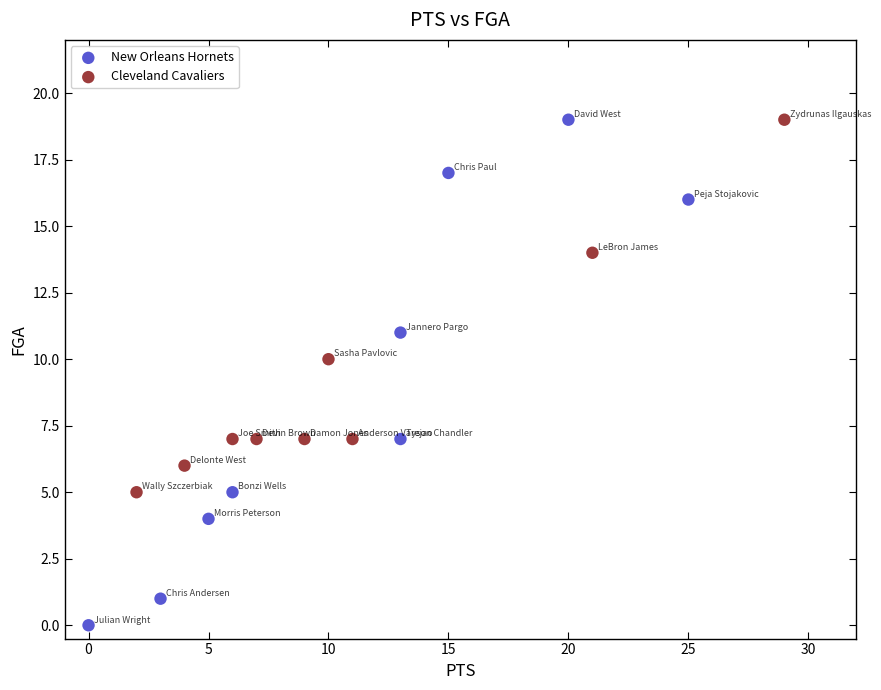

Which series contains the lowest Y value?

New Orleans Hornets